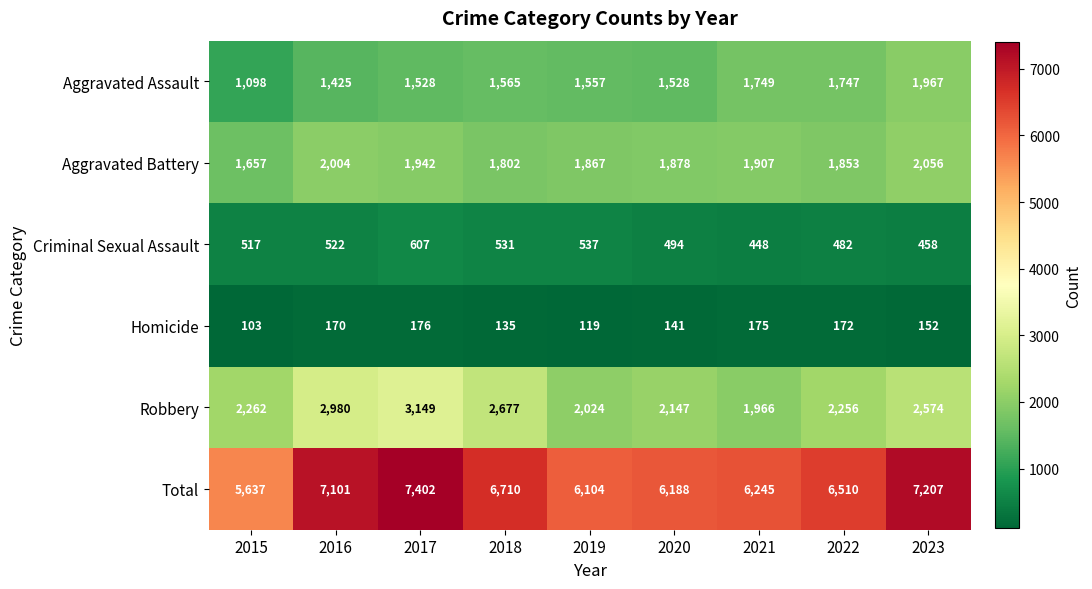

At which category is the sum across all series the highest?

2017